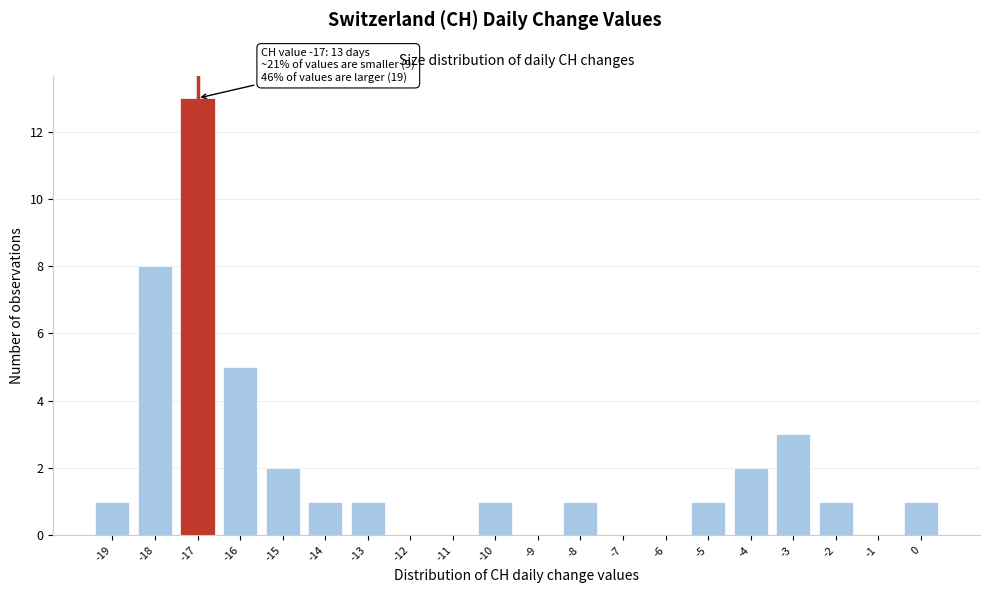

Which range on the x-axis has the tallest bar?

-17.5 to -16.5